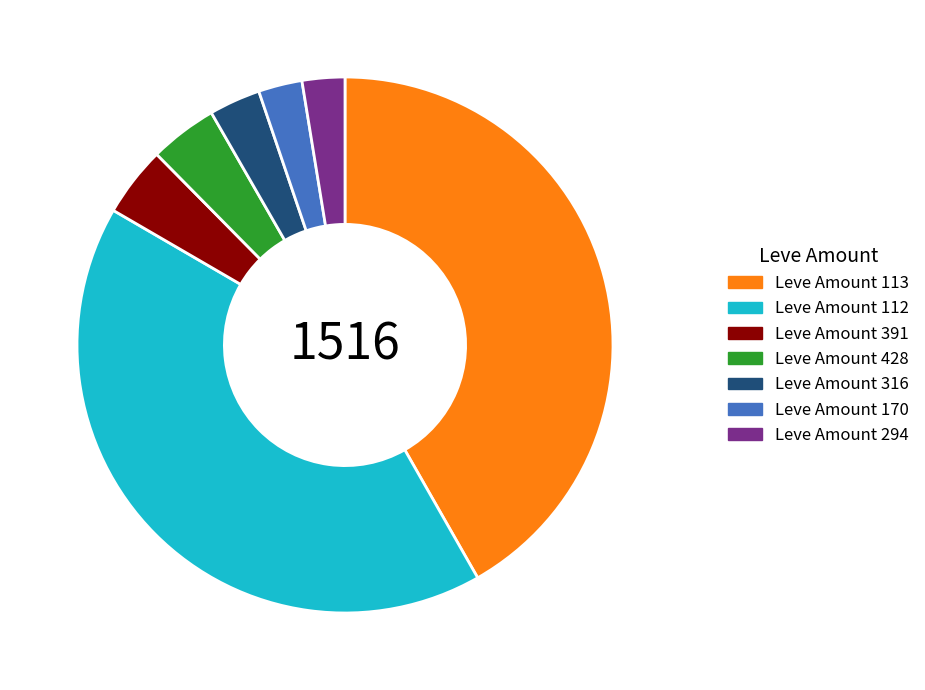

Combined, do Leve Amount 428 and Leve Amount 170 account for over 50%?

No